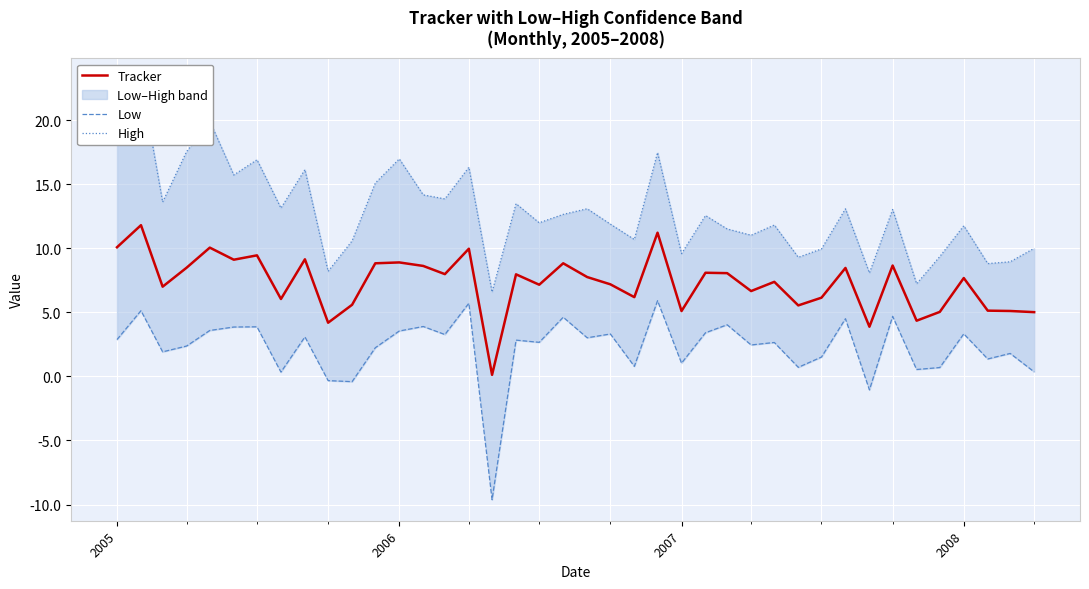

What is the average value of the Low series?

2.3